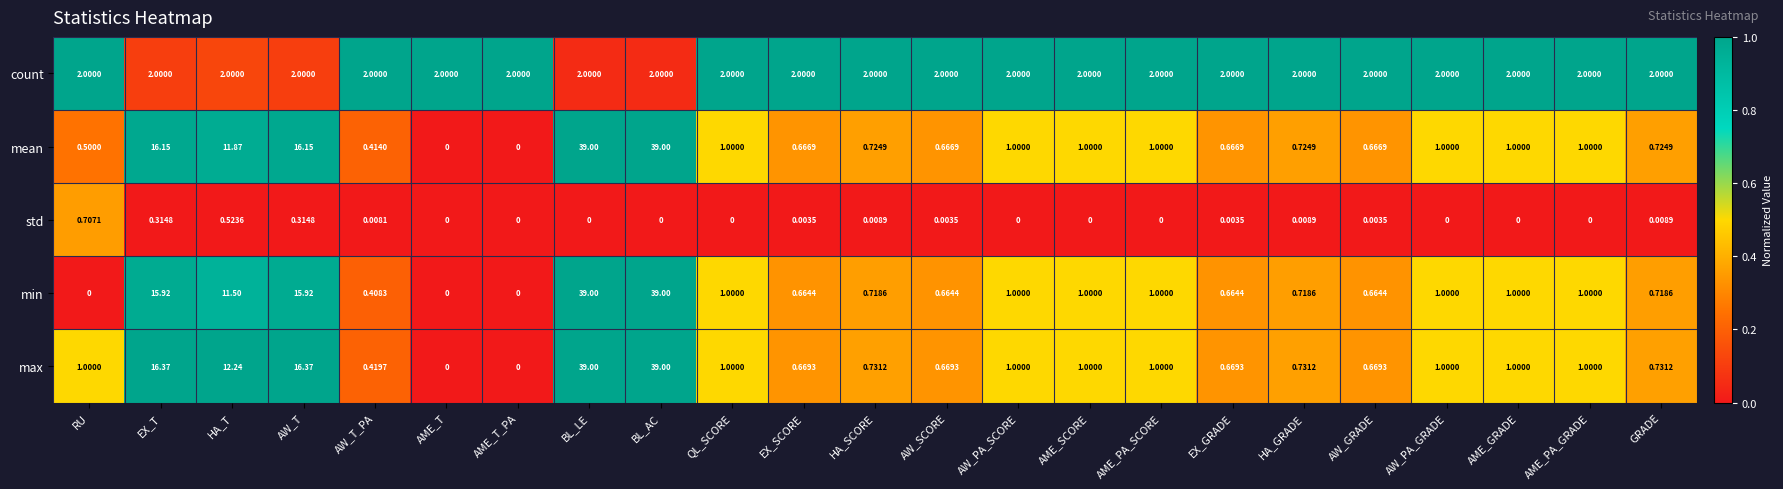

What is the greatest value displayed?

39.0